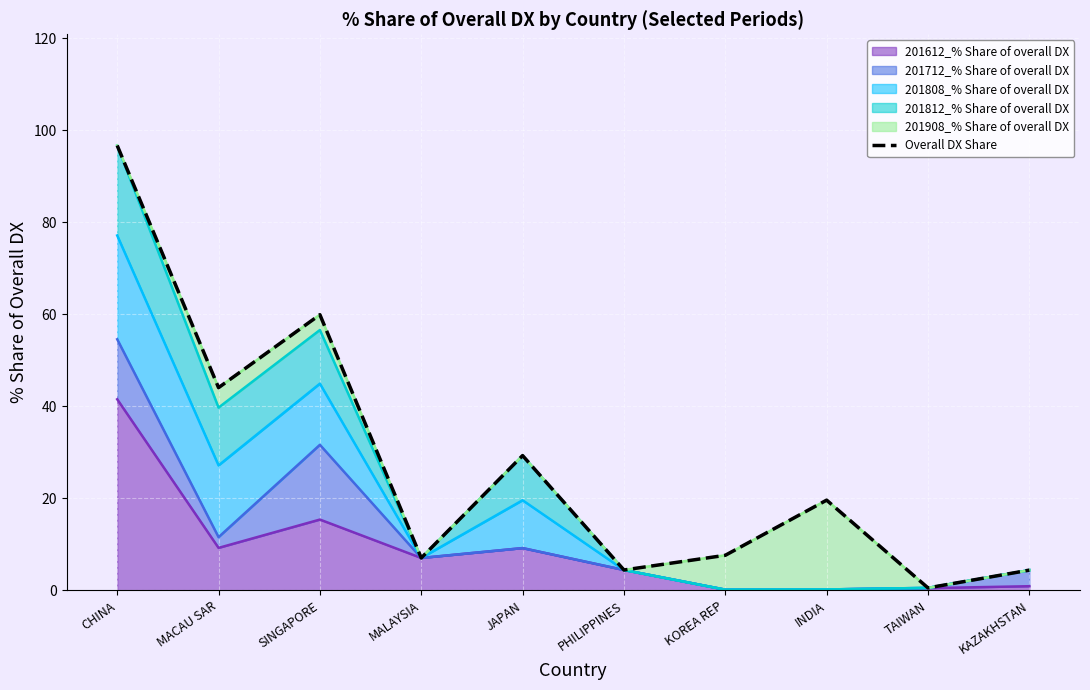

What is the label of the 7th point from the right?

MALAYSIA